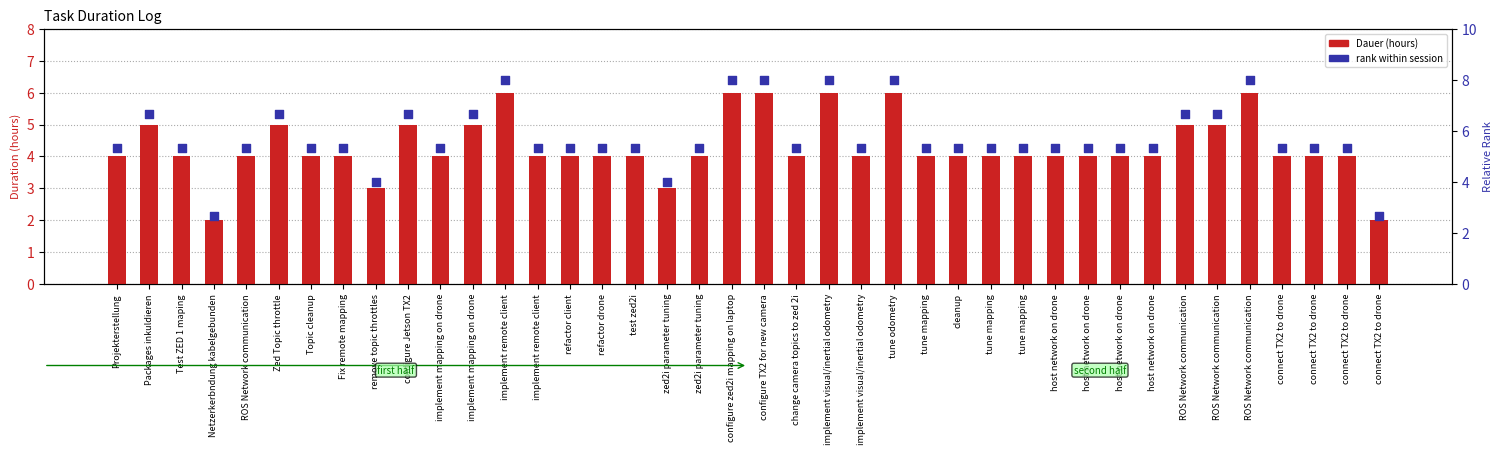

Which series has the largest total across all categories?

rank within session